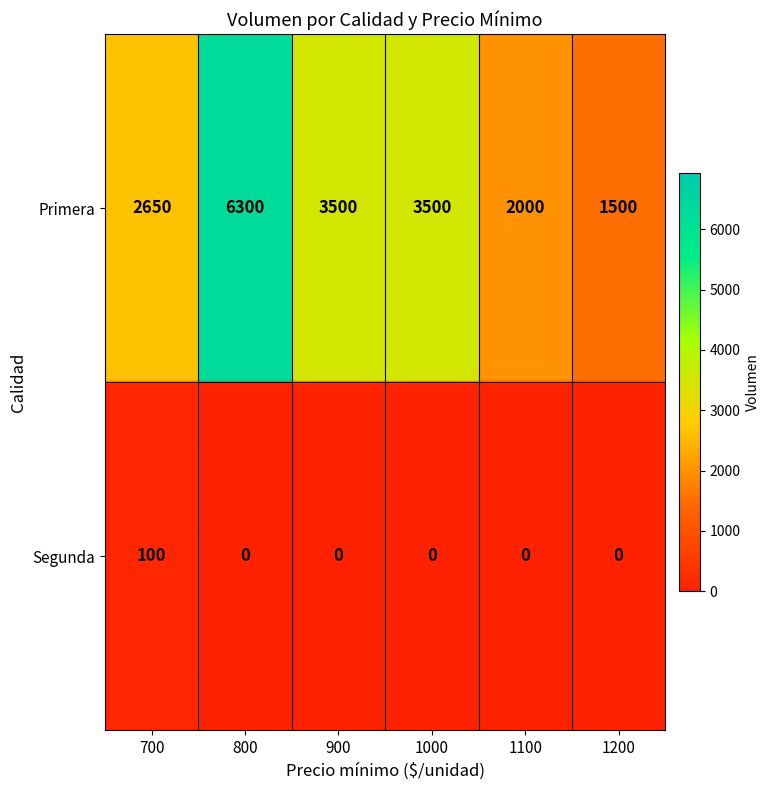

The value at Primera_1100 is 805. True or false?

False